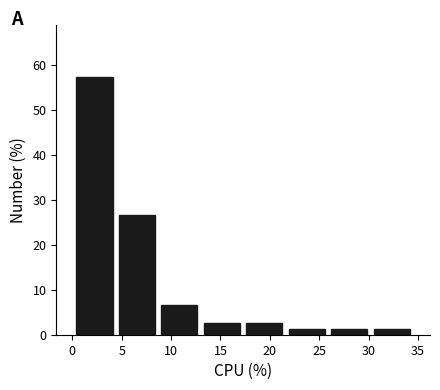

Reading left to right, transcribe this chart: for each bar, give the range it covers on the x-axis and its height. Neither the bar edges nor the heights are printed on the chart, so give them approximately, as read against the axes.

0.1 to 4.4: 57
4.4 to 8.7: 27
8.7 to 13.0: 7
13.0 to 17.3: 3
17.3 to 21.6: 3
21.6 to 25.9: 1
25.9 to 30.2: 1
30.2 to 34.5: 1